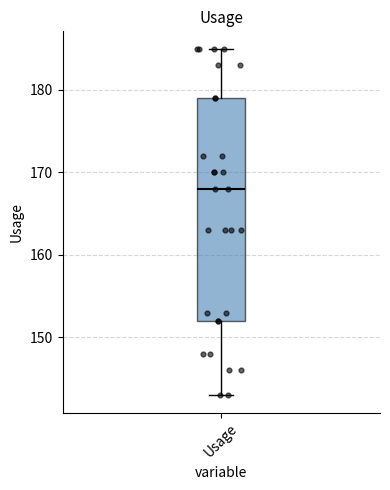

Read this box plot against the y-axis: the position of the median line, the range covered by the box, and the ends of both whiskers. The values are not printed on the chart, so give them approximately, as read against the axis.

median 168, box 152 to 179, whiskers 143 to 185